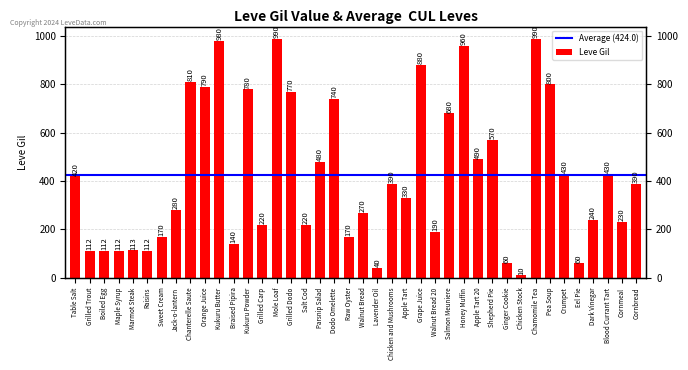

What is the label of the 35th bar from the left?

Crumpet